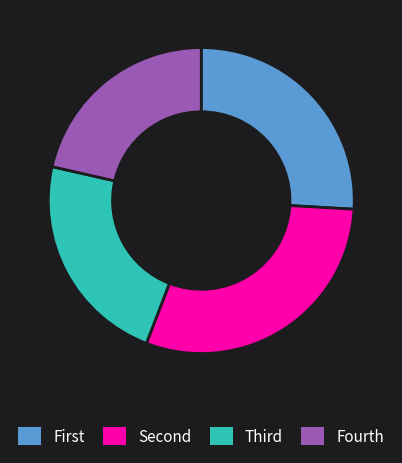

Does any single category account for the majority?

No